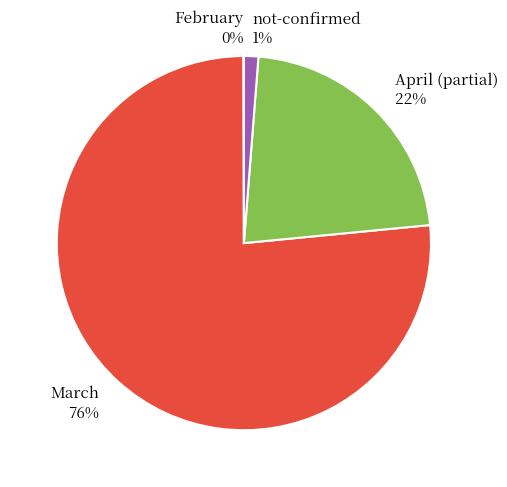

What is the largest slice in the pie chart?

March 76%